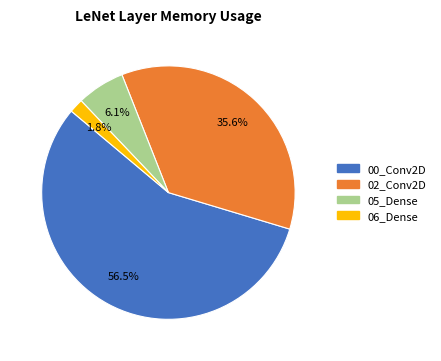

True or false: 00_Conv2D accounts for 65% of the total.

False